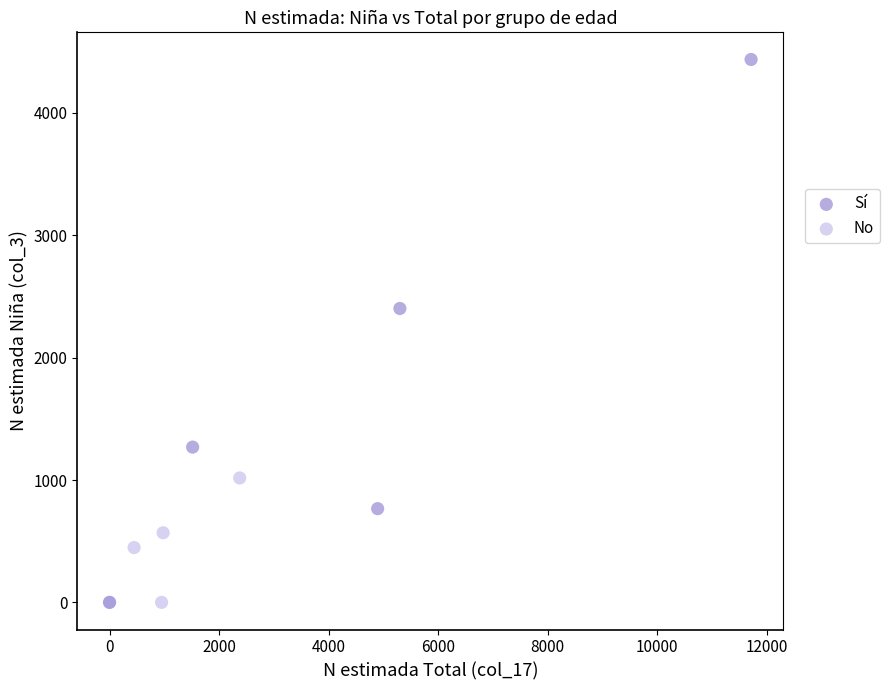

Which series has the largest Y range (max minus min)?

Sí